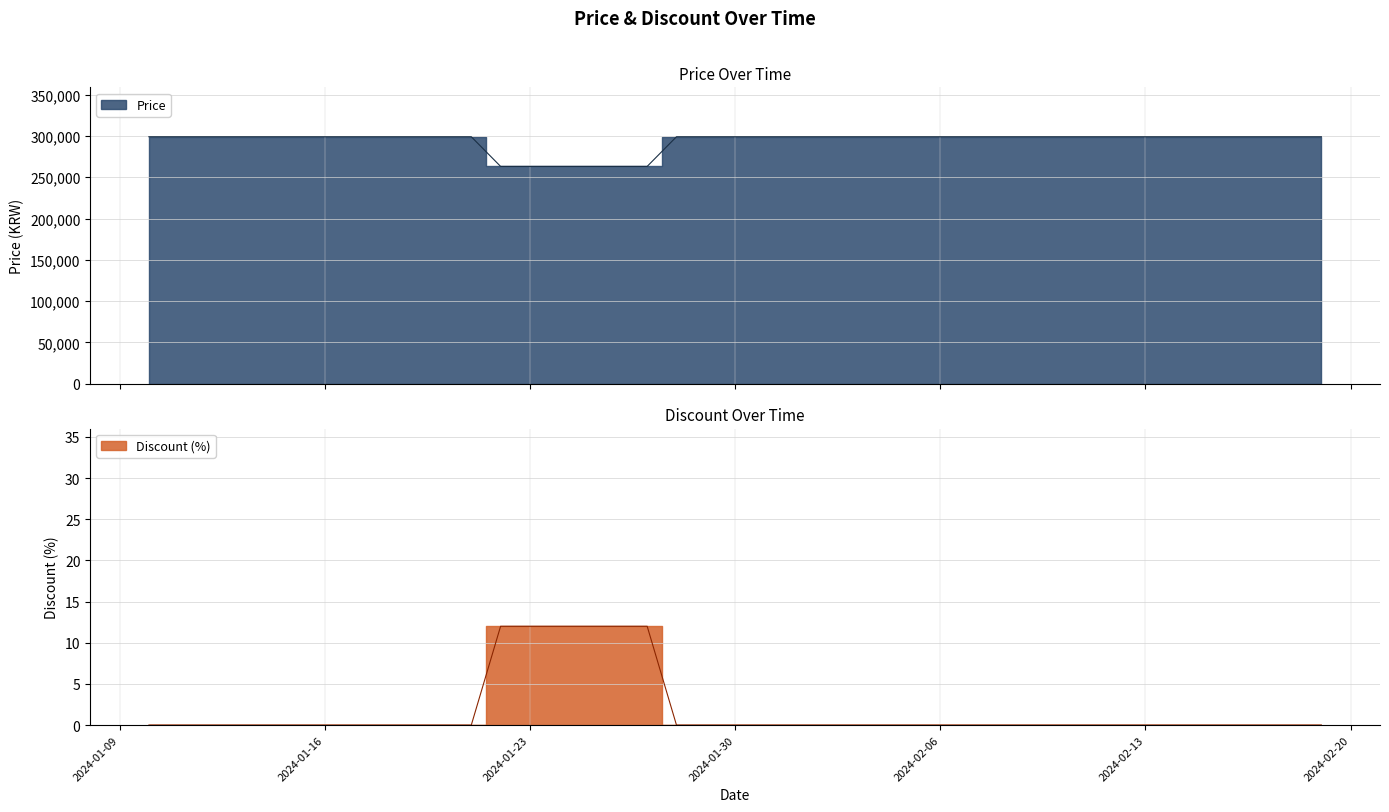

True or false: Price and Discount cross at least once.

False